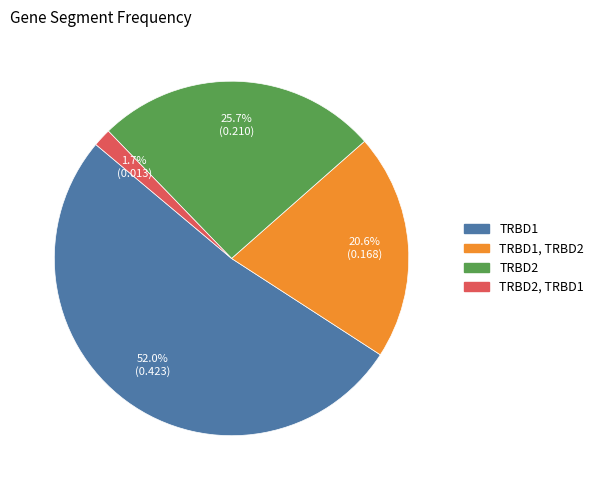

Is there a majority slice in this chart?

Yes